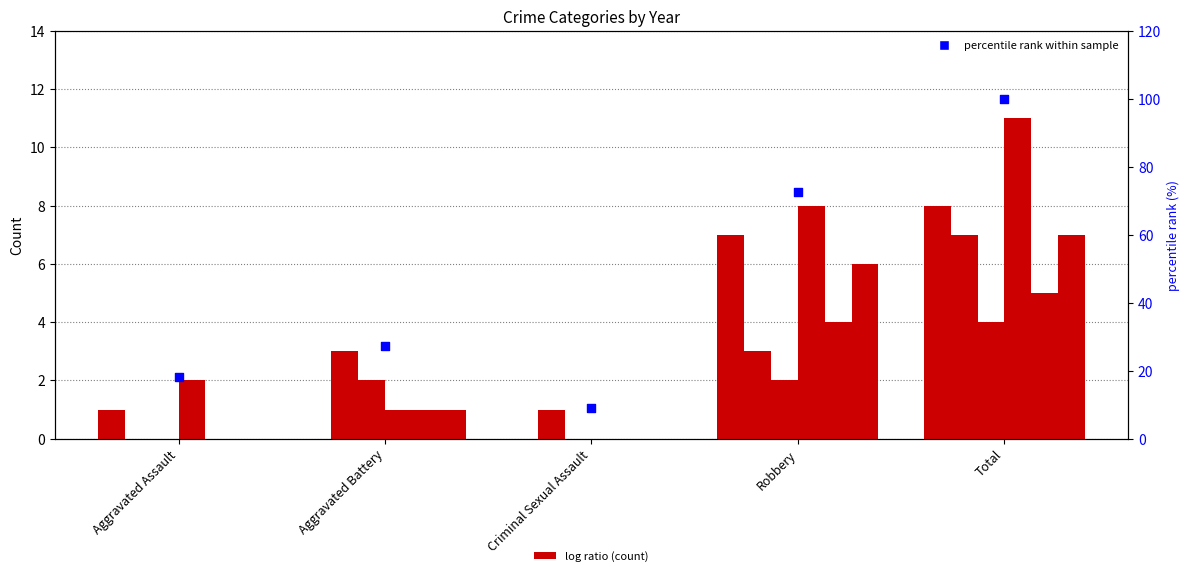

Between Robbery and Criminal Sexual Assault, which is larger?

Robbery